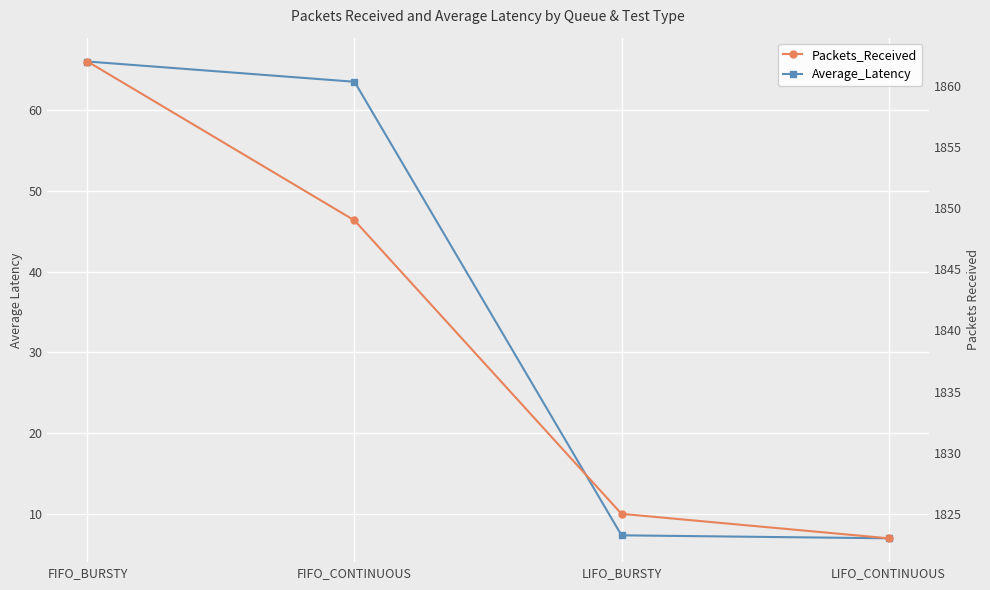

At which label does Packets_Received first exceed 1849?

FIFO_BURSTY